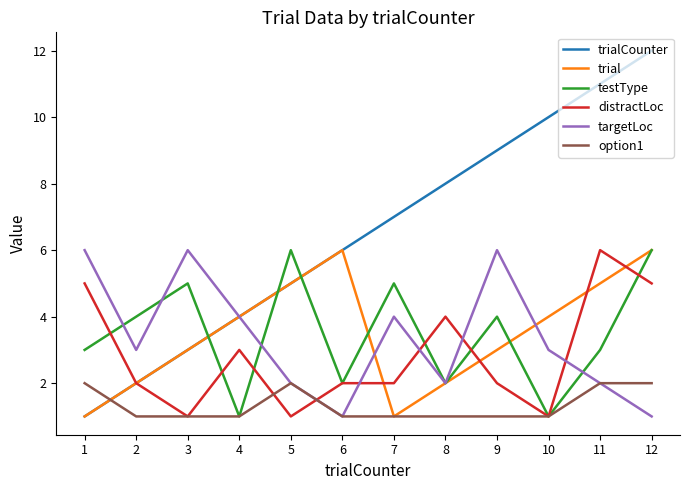

At which category does testType reach its first local valley?

4